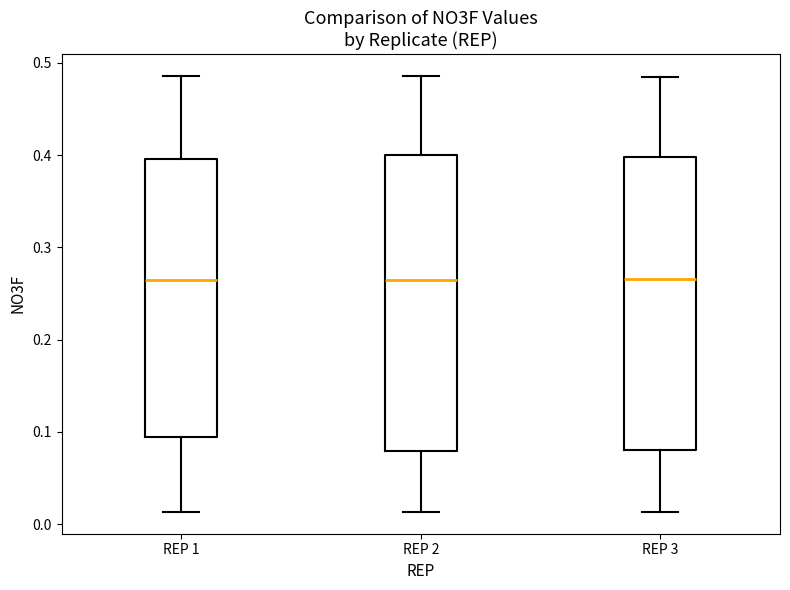

Reading left to right, read every box against the y-axis: the position of its median line, the range the box covers, and the ends of its whiskers. The values are not printed on the chart, so give them approximately, as read against the axis.

REP 1: median 0.26, box 0.09 to 0.40, whiskers 0.01 to 0.49
REP 2: median 0.27, box 0.08 to 0.40, whiskers 0.01 to 0.49
REP 3: median 0.27, box 0.08 to 0.40, whiskers 0.01 to 0.48